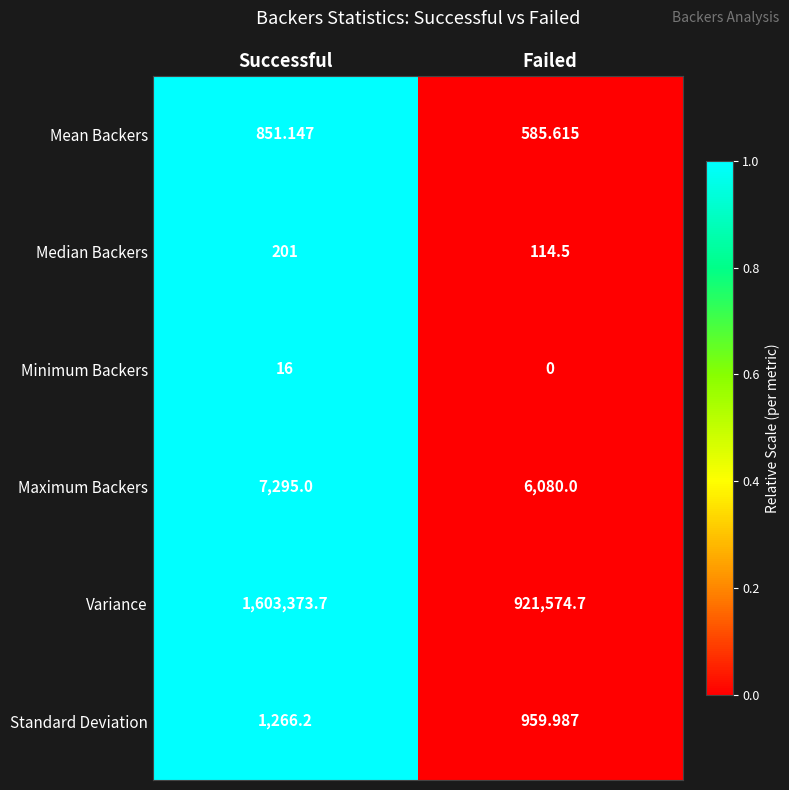

At which category does the chart reach its peak across all series?

Successful